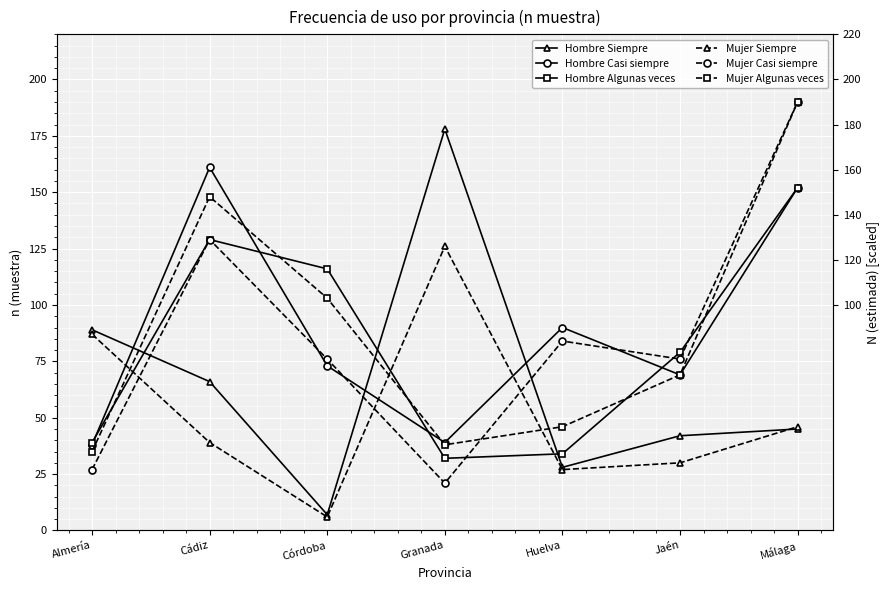

The value of Hombre Siempre at Cádiz is 45. True or false?

False